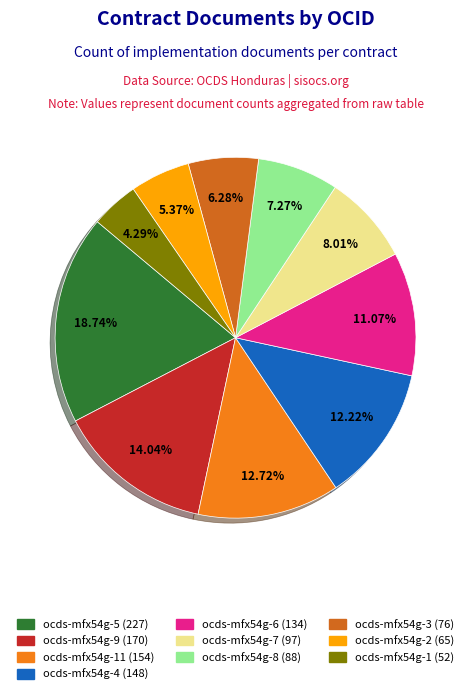

Count the number of slices in the pie.

10